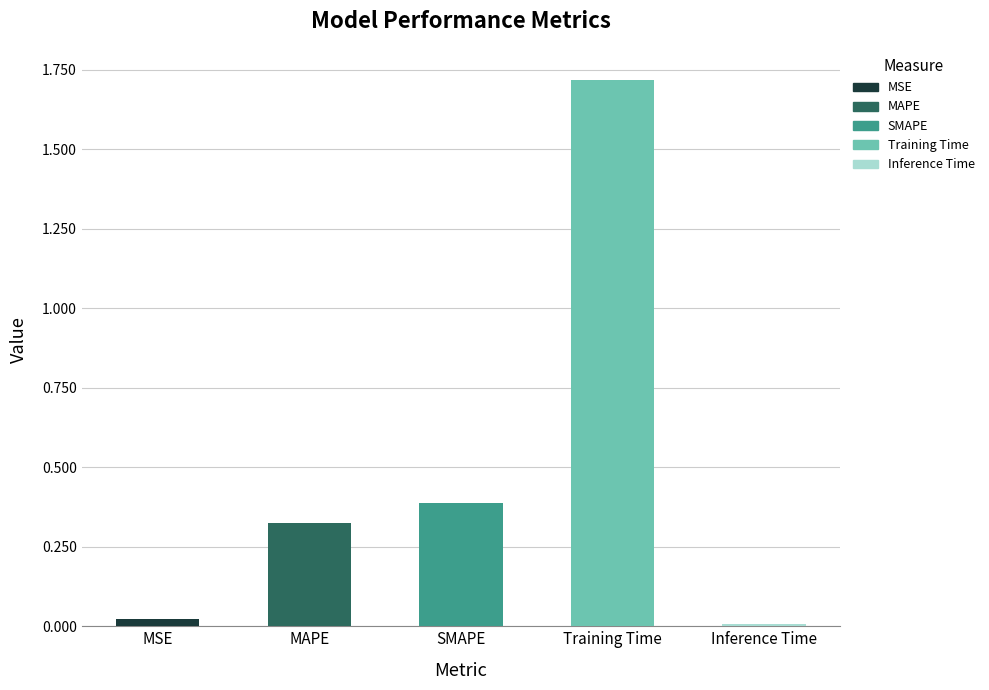

What is the value of the 4th bar from the left?

1.7